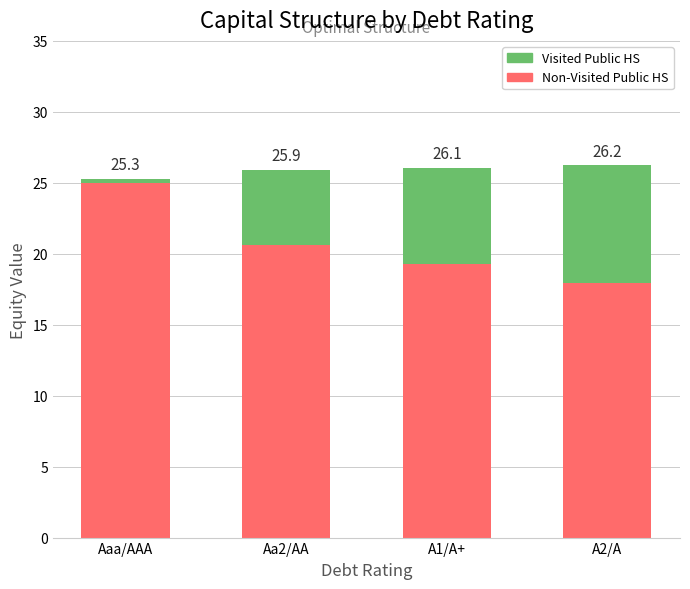

What is the highest value of the Visited Public HS series?

8.3